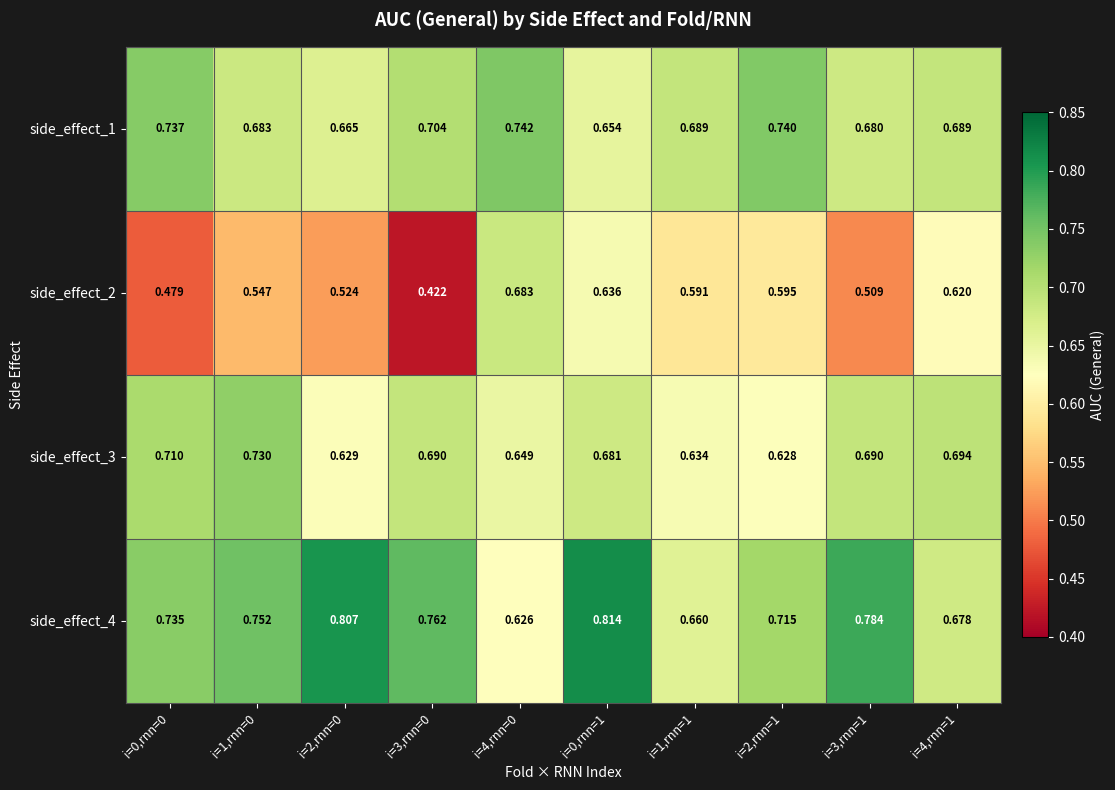

Is the value of side_effect_4 at i=4,rnn=0 greater than the value of side_effect_3 at i=0,rnn=1?

No